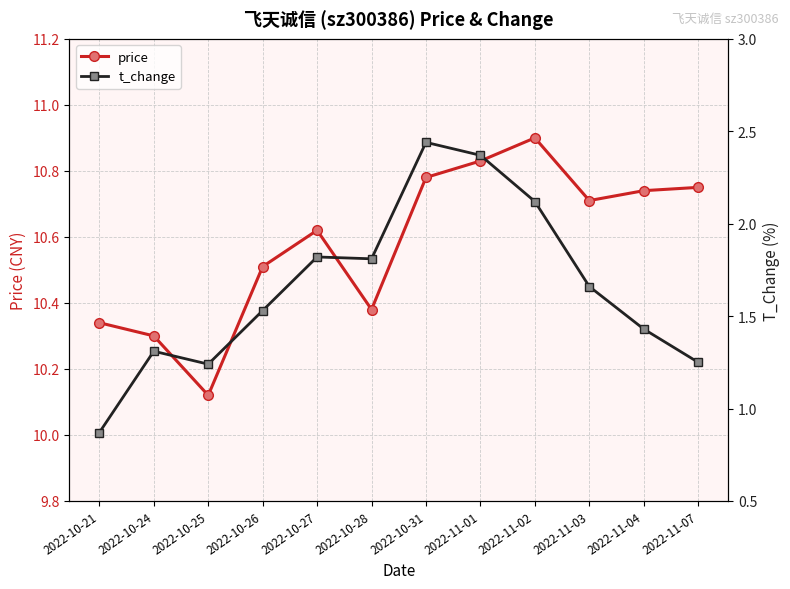

What is the difference between the second highest and minimum values in the t_change series?

1.5